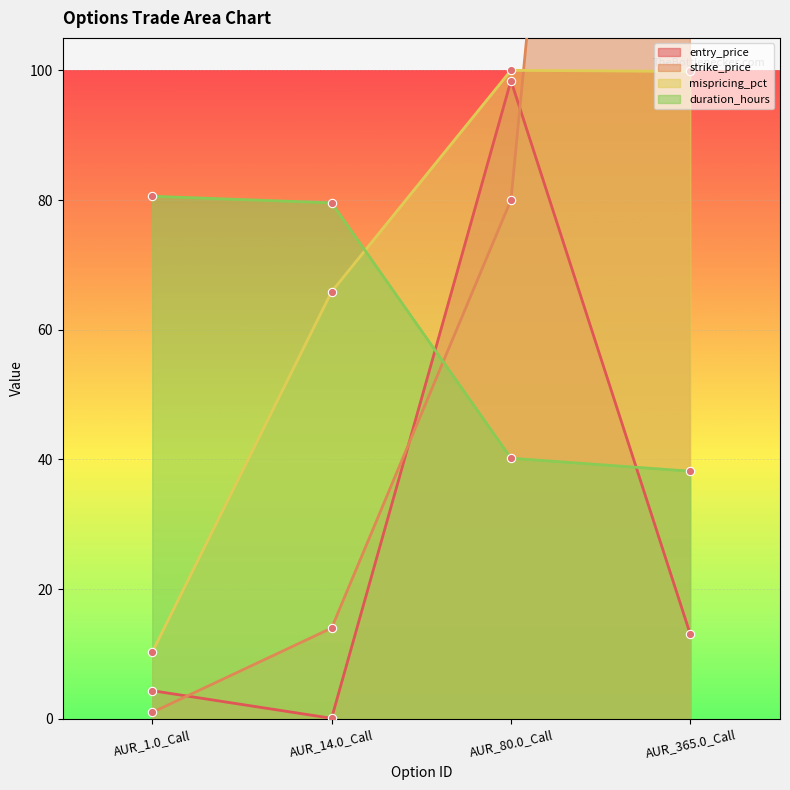

What position from the right is AUR_1.0_Call?

4